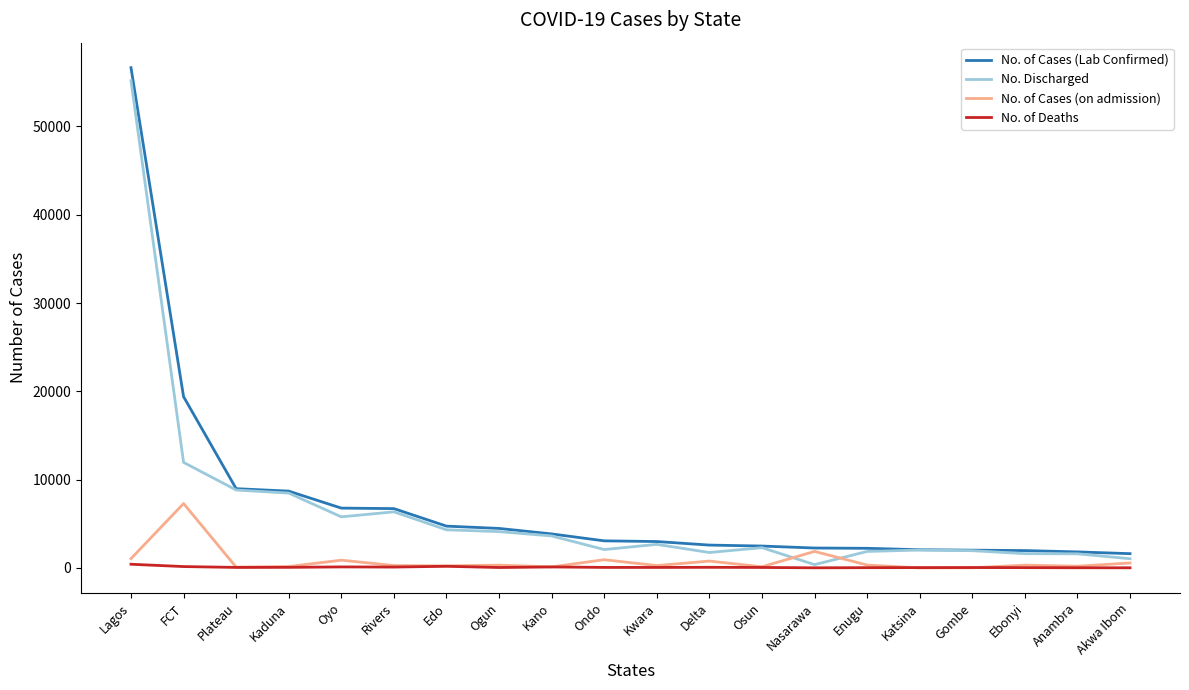

What is the maximum value for No. Discharged?

55196